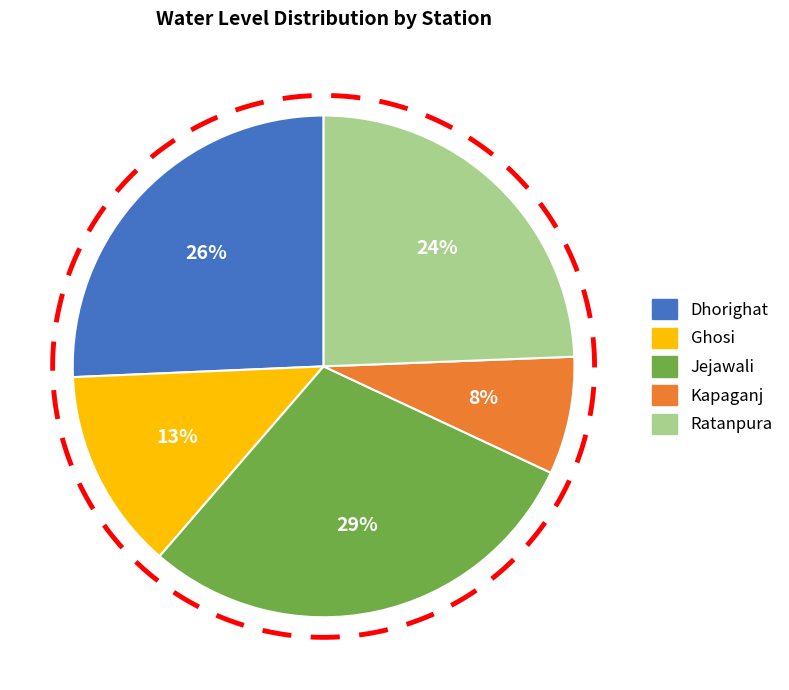

Does any single category account for the majority?

No